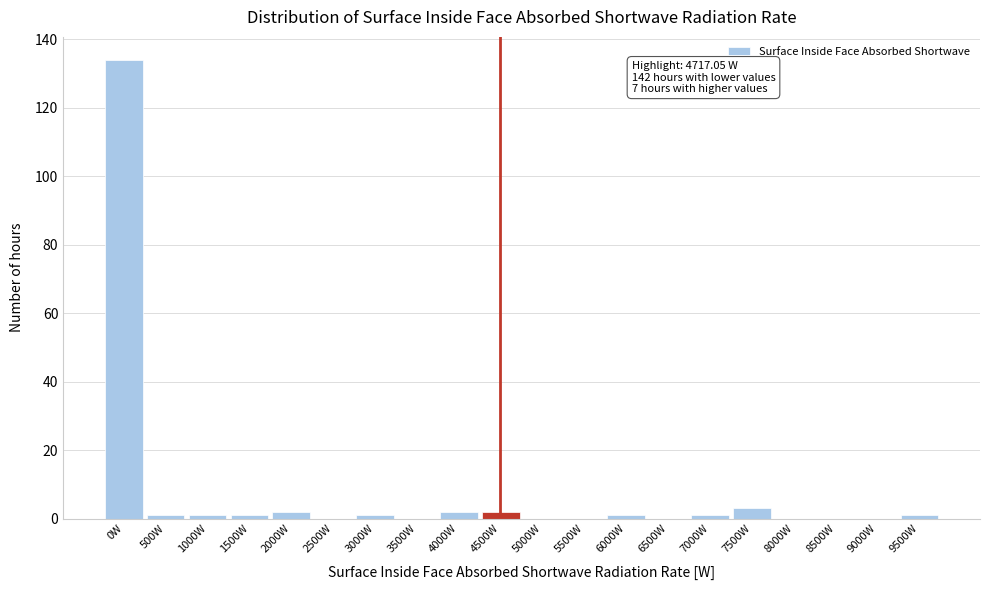

Reading right to left, extract all data points from this chart.

9500W=1	9000W=0	8500W=0	8000W=0	7500W=3	7000W=1	6500W=0	6000W=1	5500W=0	5000W=0	4500W=2	4000W=2	3500W=0	3000W=1	2500W=0	2000W=2	1500W=1	1000W=1	500W=1	0W=134